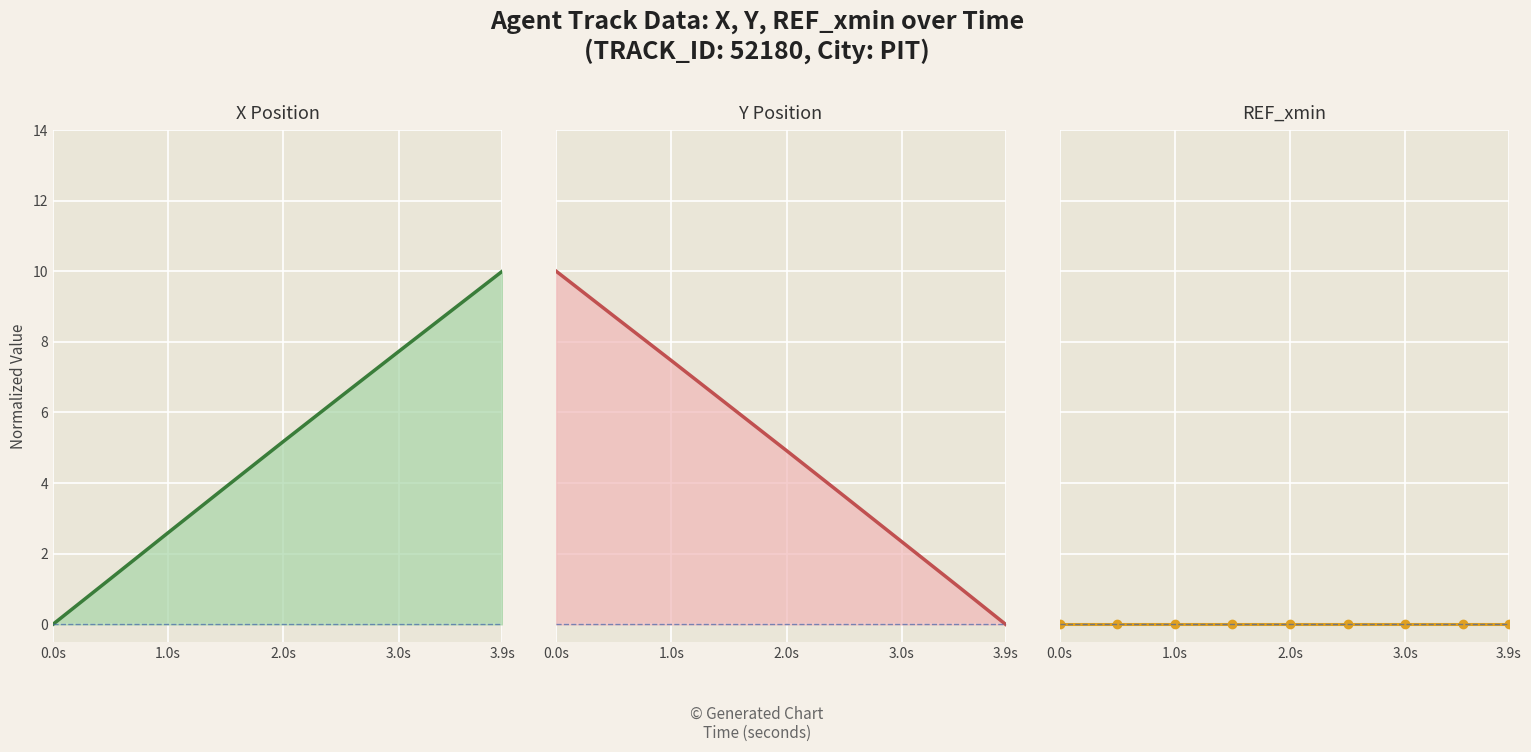

At how many categories does at least one series exceed 0?

9